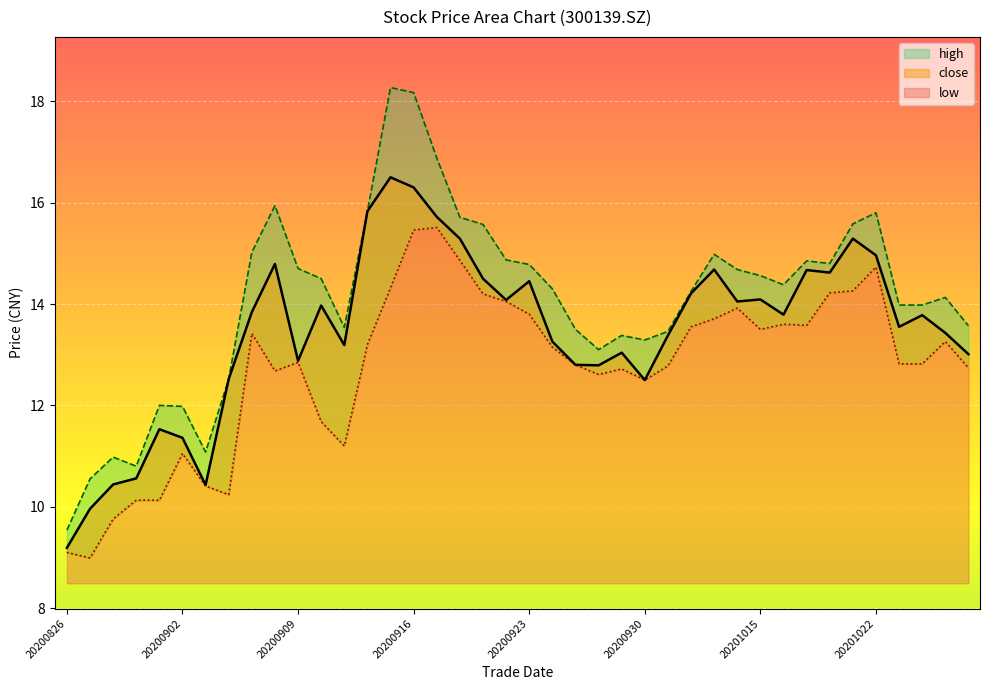

What is the approximate value of high at 20200911?

13.5